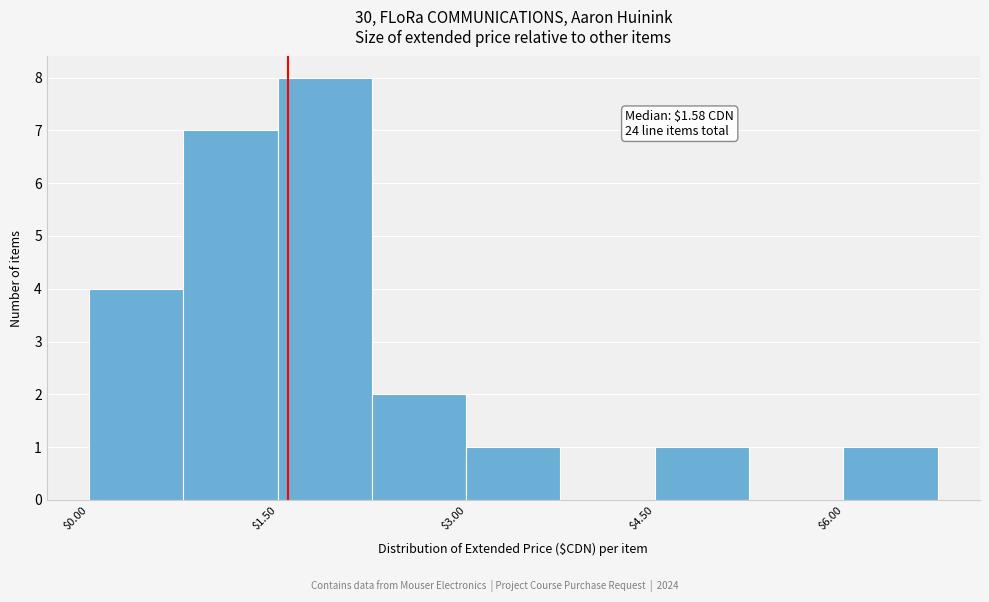

Around what value on the x-axis is the tallest bar? Give the approximate position of its centre, as read against the axis.

1.8